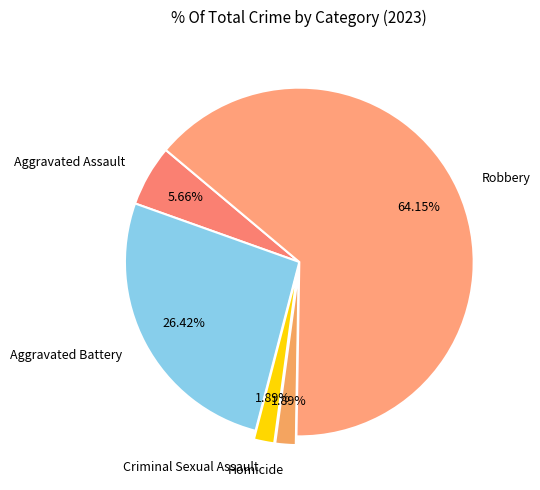

To the nearest percent, what is the combined percentage of Robbery and Aggravated Battery?

91%